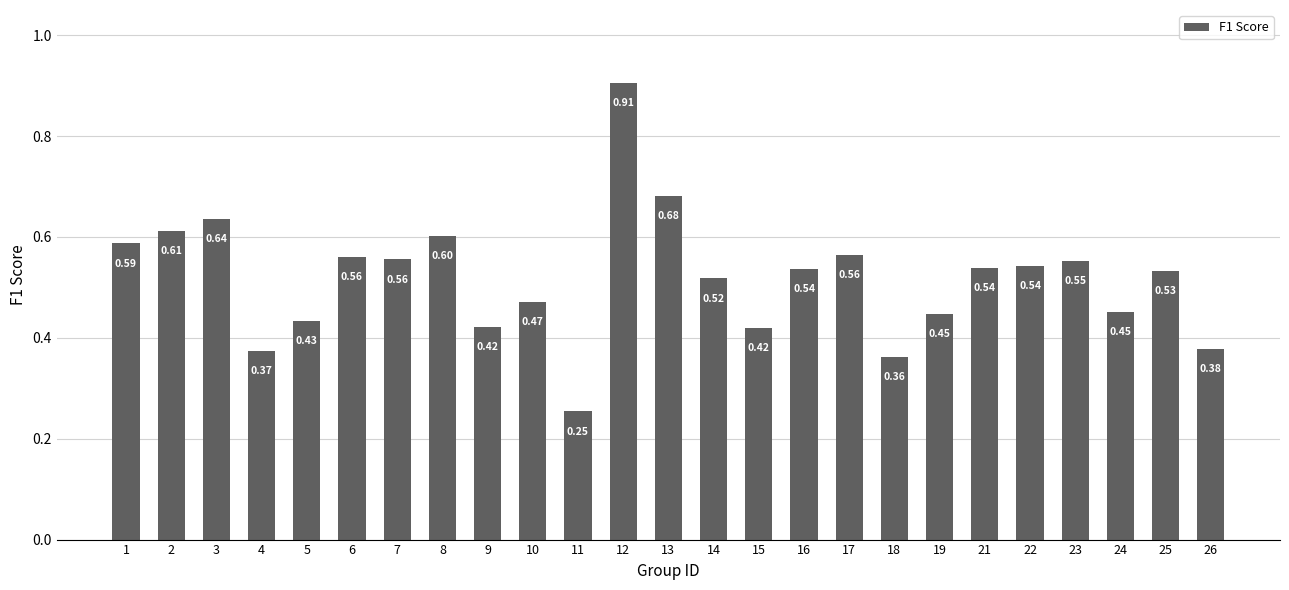

What is the change in value from 10 to 13?

+0.2